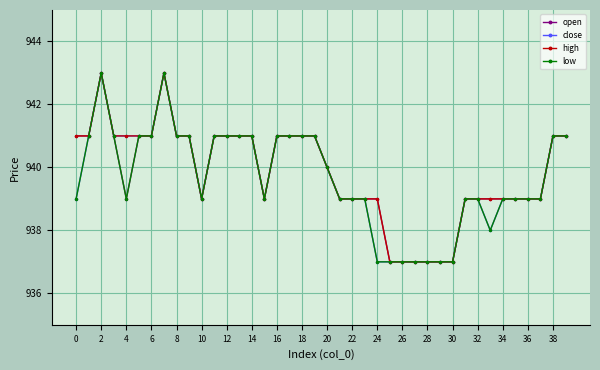

What is the highest value of the open series?

943